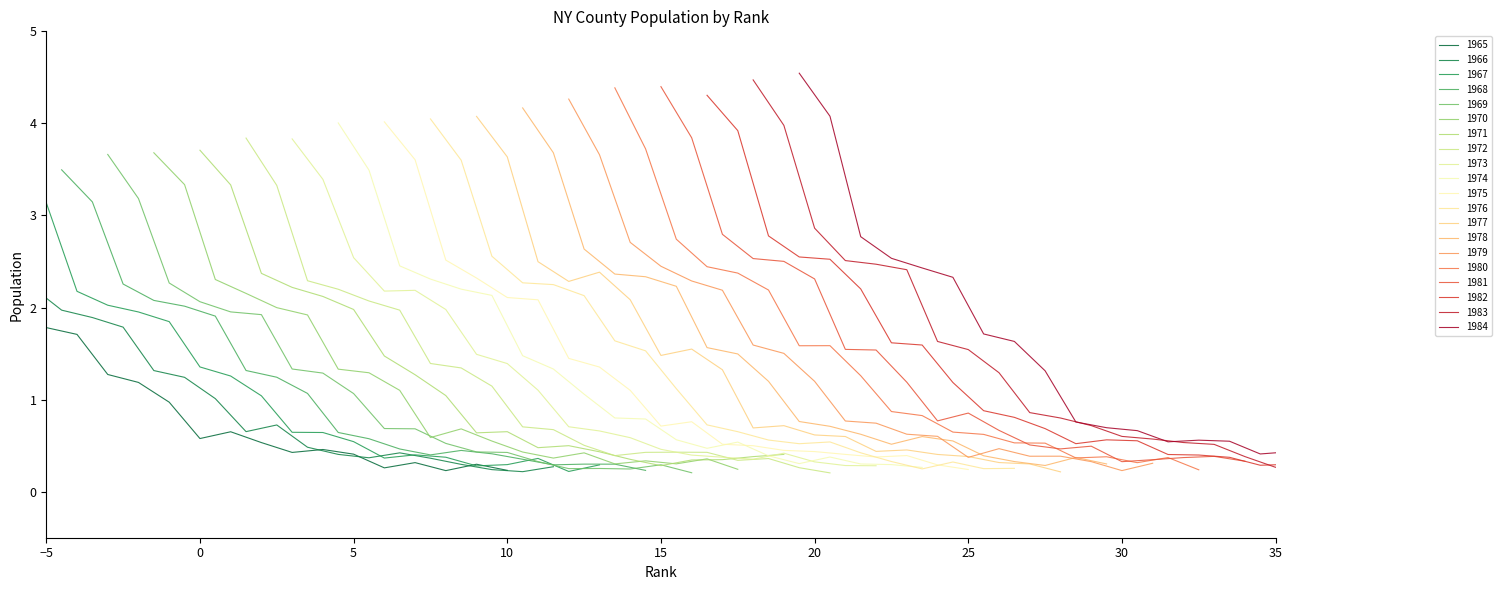

How many data points does each series have?

20